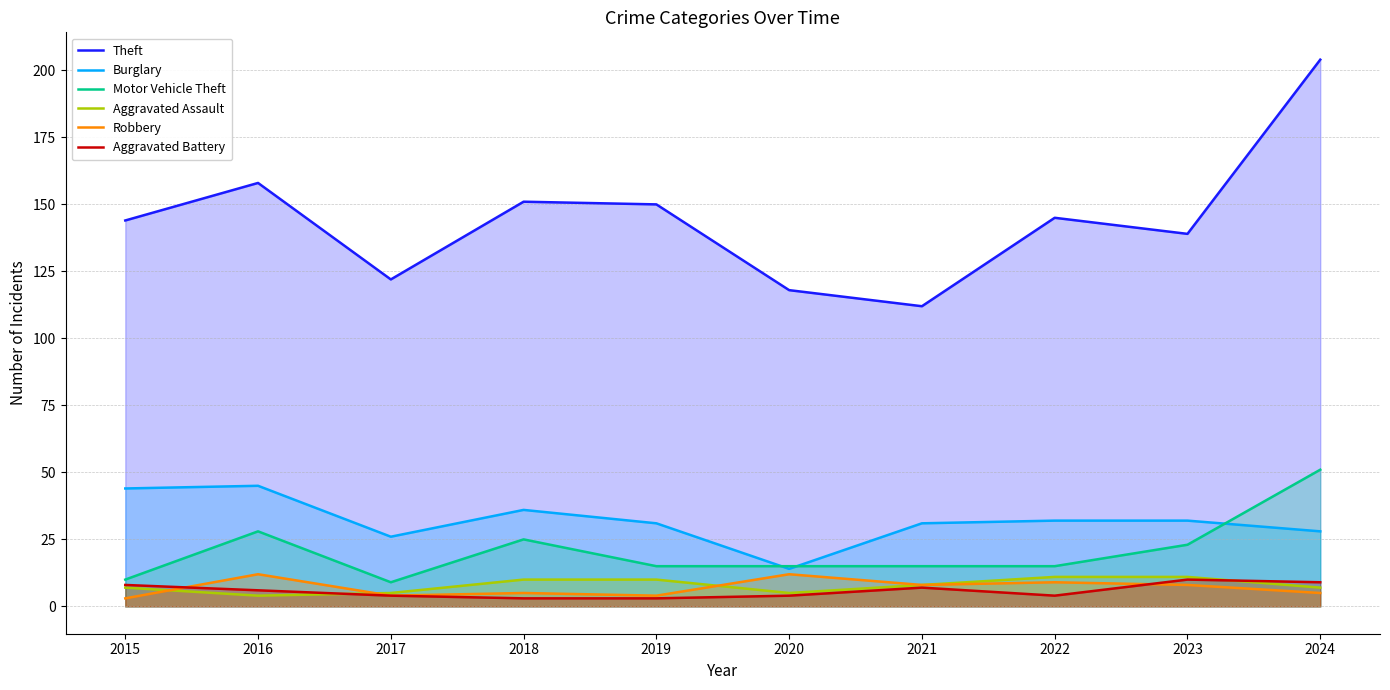

How many distinct data groups are displayed?

6